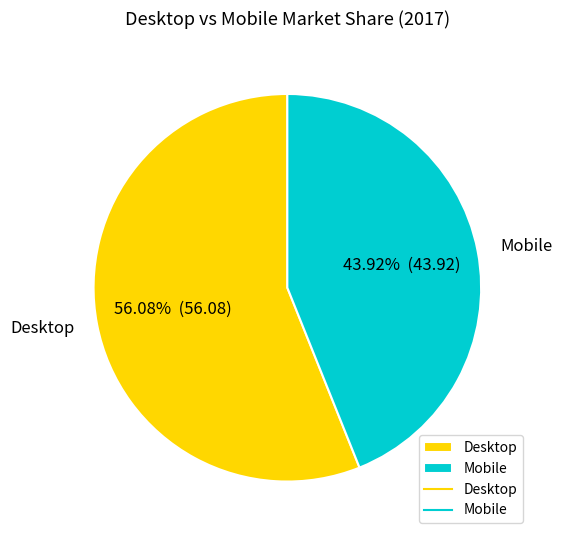

Is the sum of Desktop and Mobile greater than half?

Yes